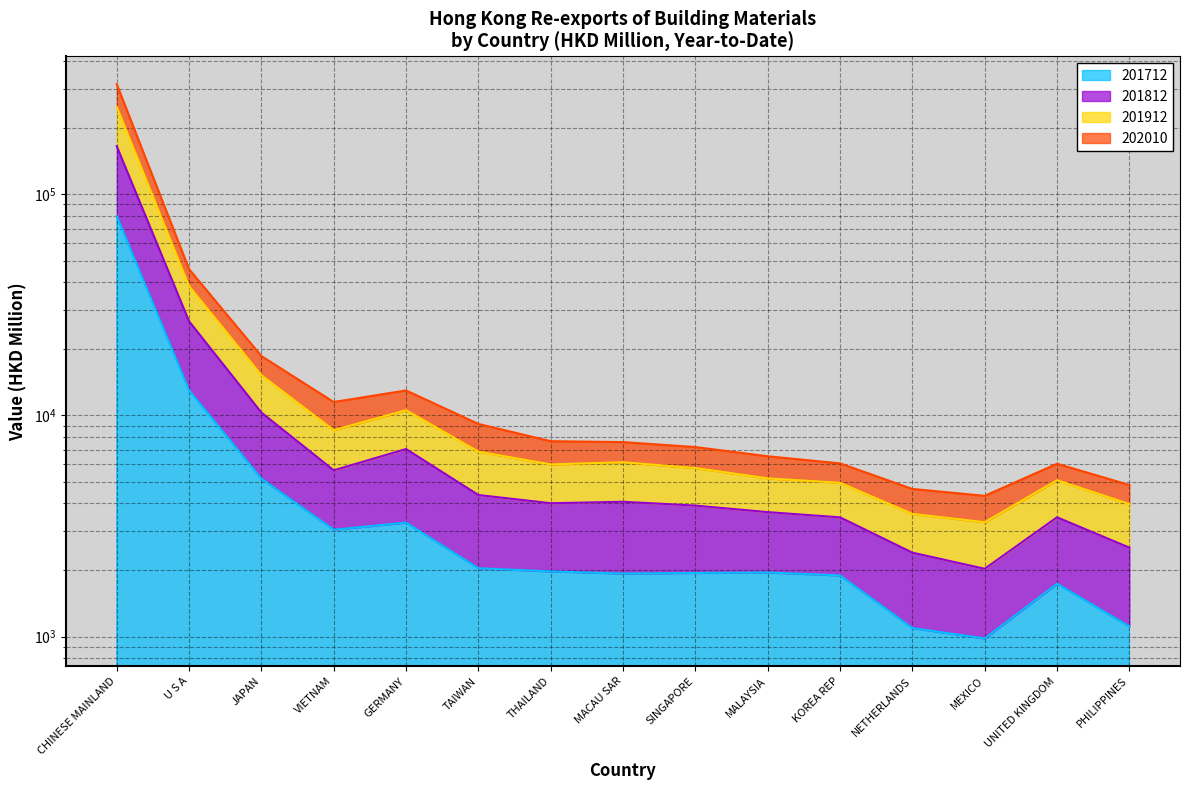

What is the label of the 6th point from the left?

TAIWAN